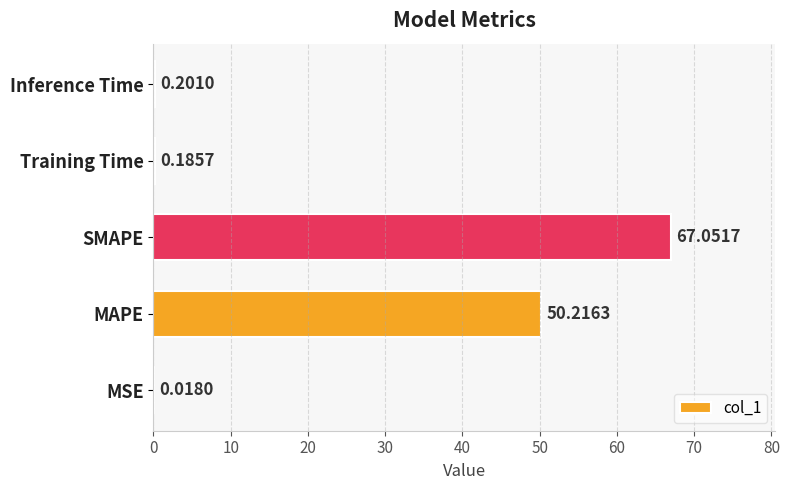

Are the bars horizontal?

Yes